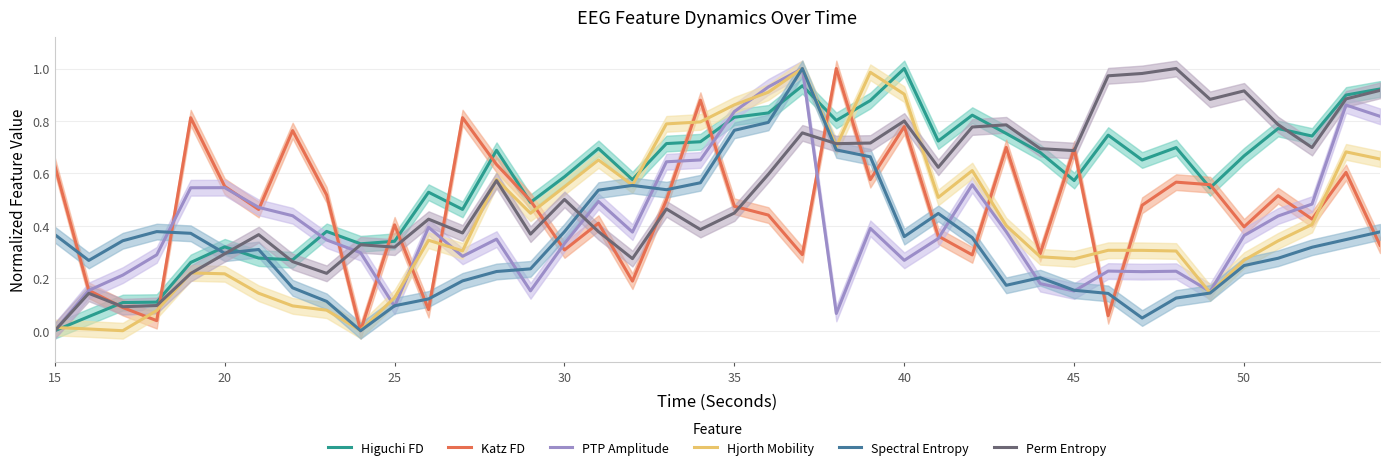

Reading left to right, list all the values displayed in this chart.

Higuchi FD: 0.0	0.1	0.1	0.1	0.3	0.3	0.3	0.3	0.4	0.3	0.3	0.5	0.5	0.7	0.5	0.6	0.7	0.6	0.7	0.7	0.8	0.8	0.9	0.8	0.9	1.0	0.7	0.8	0.8	0.7	0.6	0.7	0.7	0.7	0.5	0.7	0.8	0.7	0.9	0.9
Katz FD: 0.6	0.2	0.1	0.0	0.8	0.6	0.5	0.8	0.5	0.0	0.4	0.1	0.8	0.6	0.5	0.3	0.4	0.2	0.5	0.9	0.5	0.4	0.3	1.0	0.6	0.8	0.4	0.3	0.7	0.3	0.7	0.1	0.5	0.6	0.6	0.4	0.5	0.4	0.6	0.3
PTP Amplitude: 0.0	0.2	0.2	0.3	0.5	0.5	0.5	0.4	0.3	0.3	0.1	0.4	0.3	0.3	0.2	0.3	0.5	0.4	0.6	0.7	0.8	0.9	1.0	0.1	0.4	0.3	0.4	0.6	0.4	0.2	0.2	0.2	0.2	0.2	0.1	0.4	0.4	0.5	0.9	0.8
Hjorth Mobility: 0.0	0.0	0.0	0.1	0.2	0.2	0.1	0.1	0.1	0.0	0.1	0.3	0.3	0.6	0.4	0.5	0.7	0.6	0.8	0.8	0.9	0.9	1.0	0.7	1.0	0.9	0.5	0.6	0.4	0.3	0.3	0.3	0.3	0.3	0.1	0.3	0.3	0.4	0.7	0.7
Spectral Entropy: 0.4	0.3	0.3	0.4	0.4	0.3	0.3	0.2	0.1	0.0	0.1	0.1	0.2	0.2	0.2	0.4	0.5	0.6	0.5	0.6	0.8	0.8	1.0	0.7	0.7	0.4	0.4	0.4	0.2	0.2	0.2	0.1	0.0	0.1	0.1	0.2	0.3	0.3	0.3	0.4
Perm Entropy: 0.0	0.1	0.1	0.1	0.2	0.3	0.4	0.3	0.2	0.3	0.3	0.4	0.4	0.6	0.4	0.5	0.4	0.3	0.5	0.4	0.4	0.6	0.8	0.7	0.7	0.8	0.6	0.8	0.8	0.7	0.7	1.0	1.0	1.0	0.9	0.9	0.8	0.7	0.9	0.9